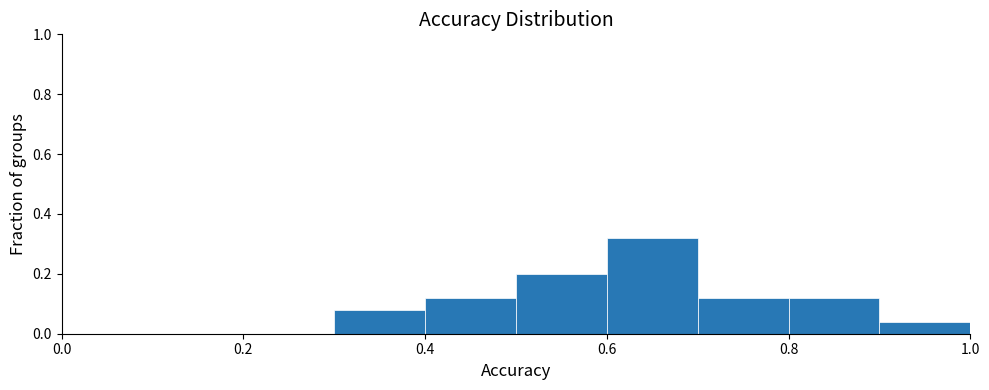

Which range on the x-axis has the tallest bar?

0.6 to 0.7